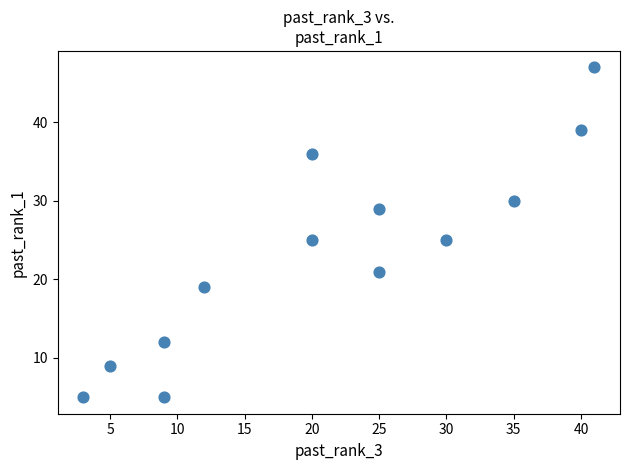

What is the range of X values (max minus min)?

38